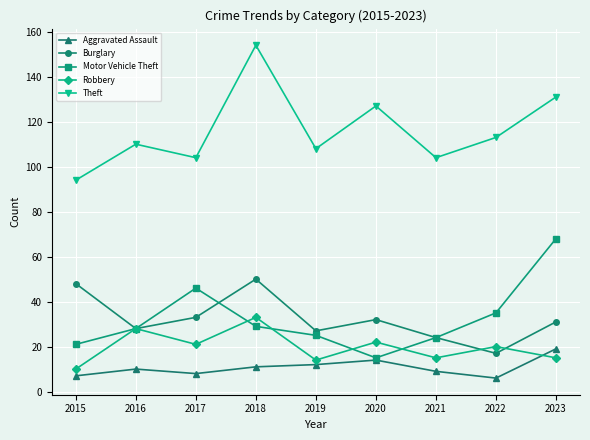

The Burglary series shows 32 at 2020. True or false?

True